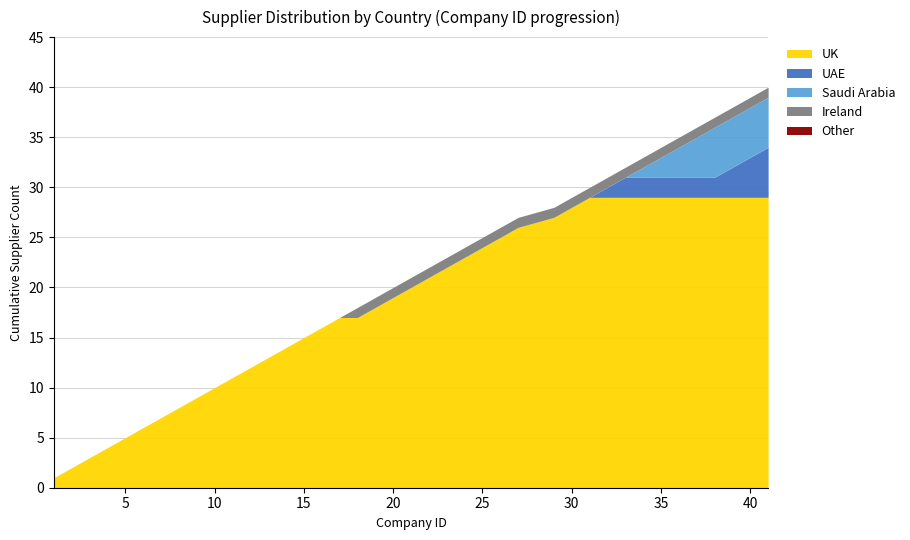

Between 39 and 15, which is larger?

39